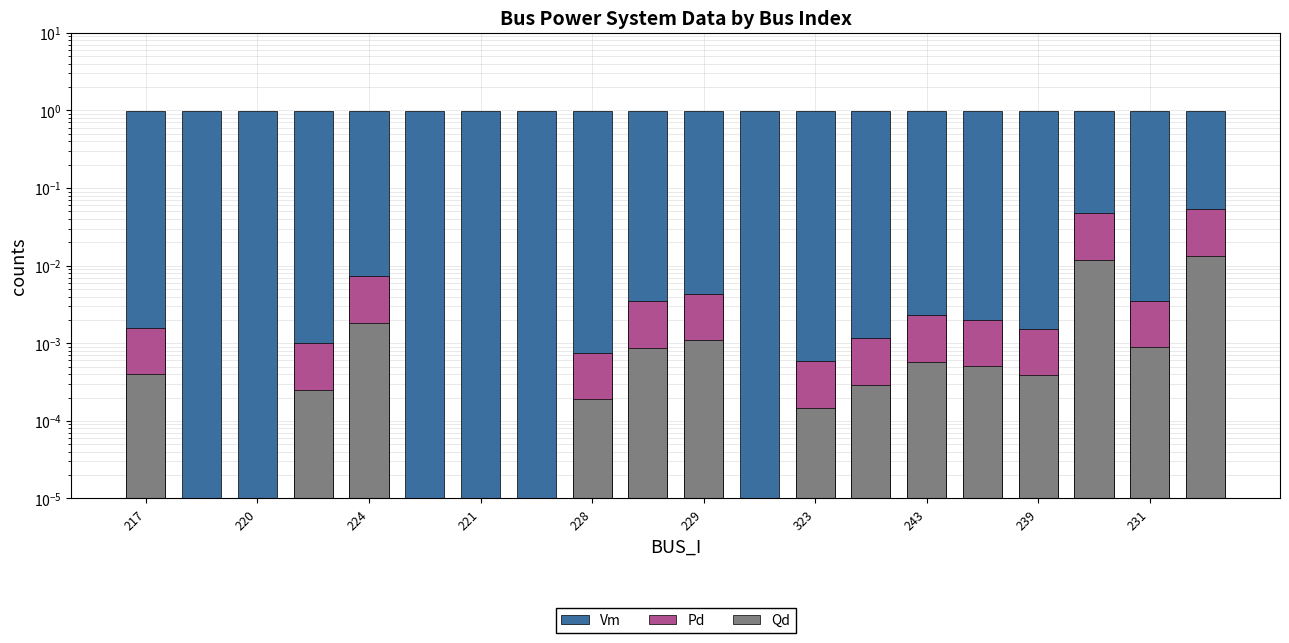

What is the maximum value shown in the chart?

1.0